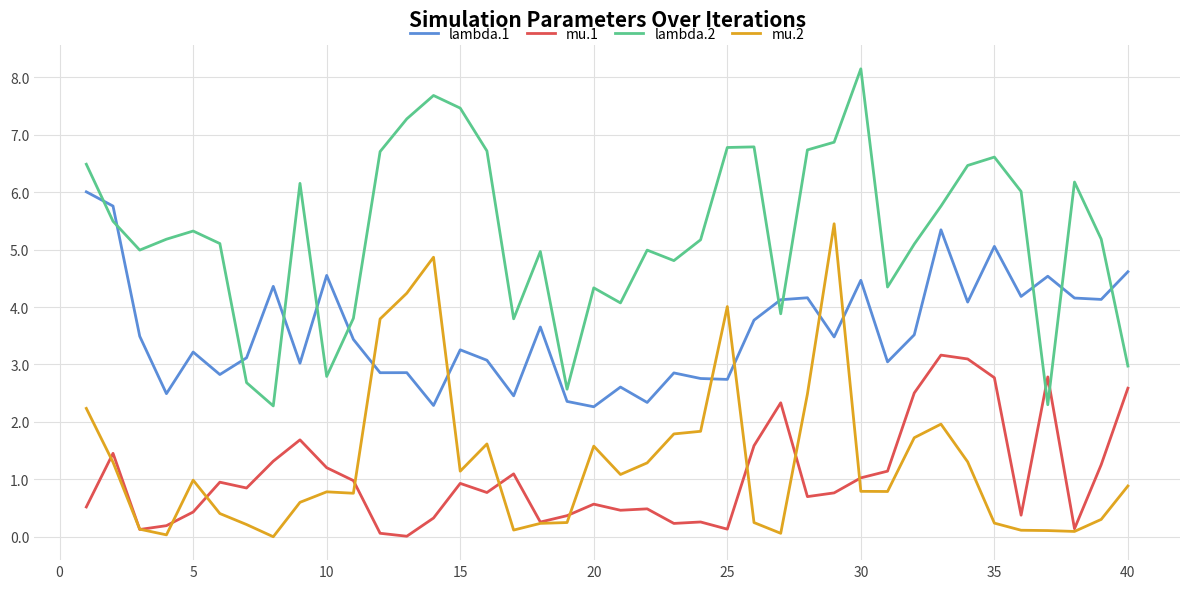

True or false: mu.2 and lambda.1 cross at least once.

True